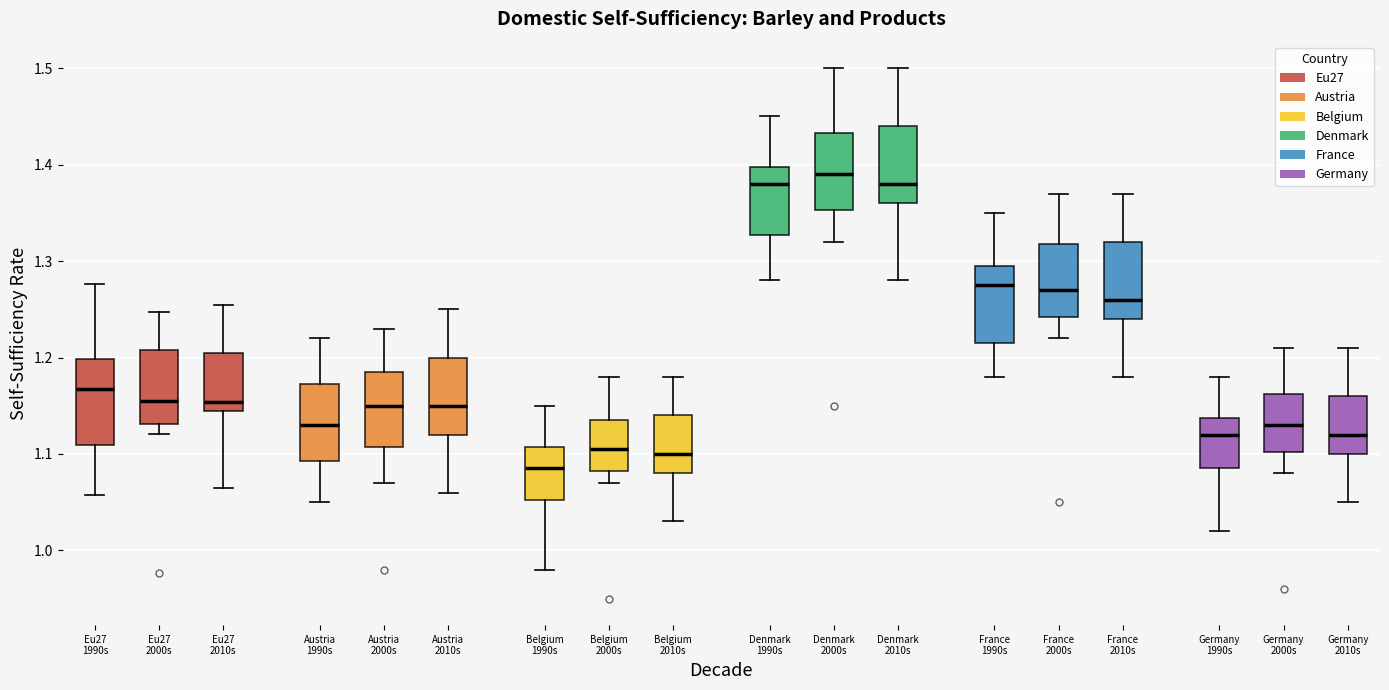

Which box has the highest median line?

Denmark 2000s